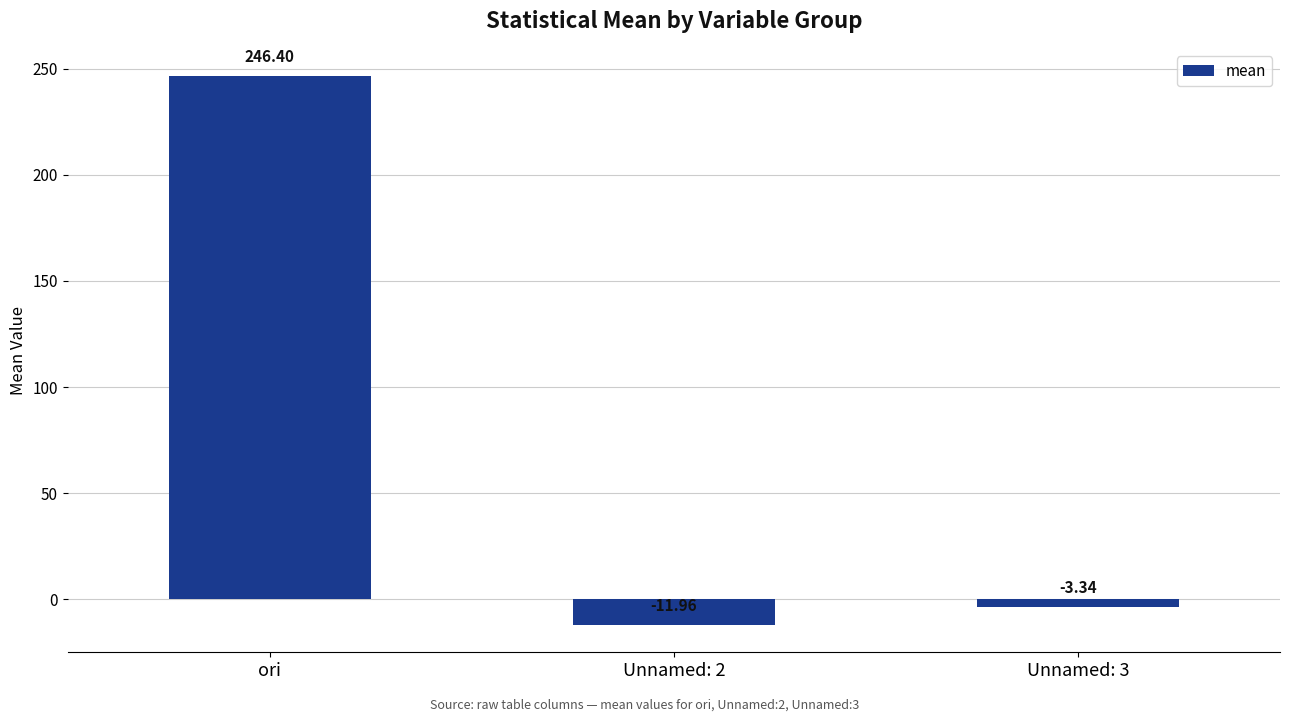

At which label does the data first exceed -3?

ori